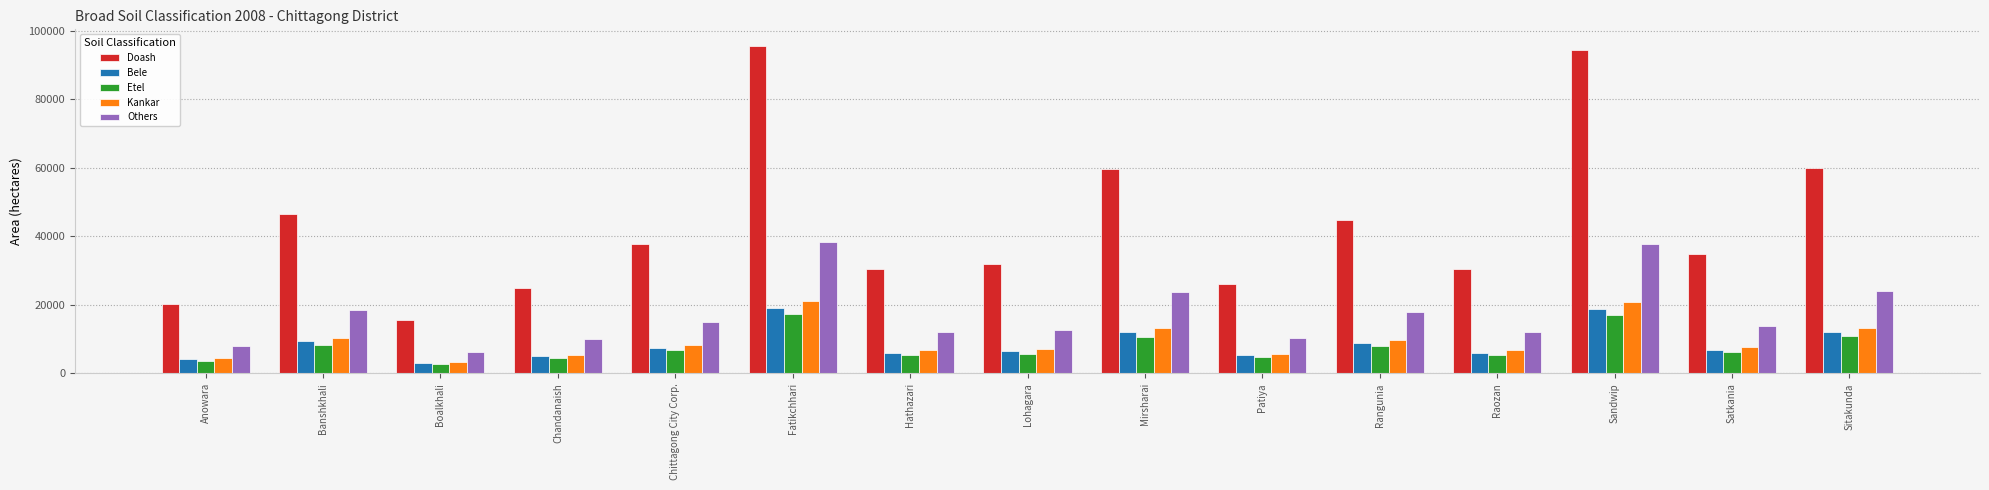

Between Rangunia and Sandwip, which series saw the biggest shift?

Doash